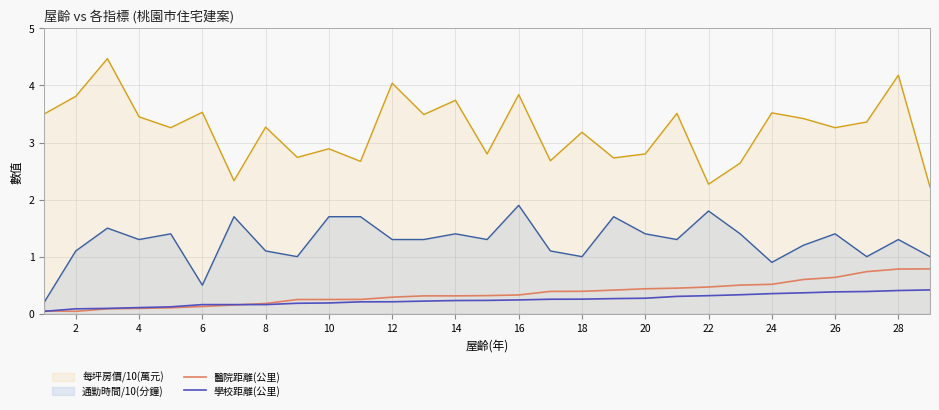

What are all the series names shown in the legend?

每坪房價/10(萬元), 通勤時間/10(分鐘), 醫院距離(公里), 學校距離(公里)